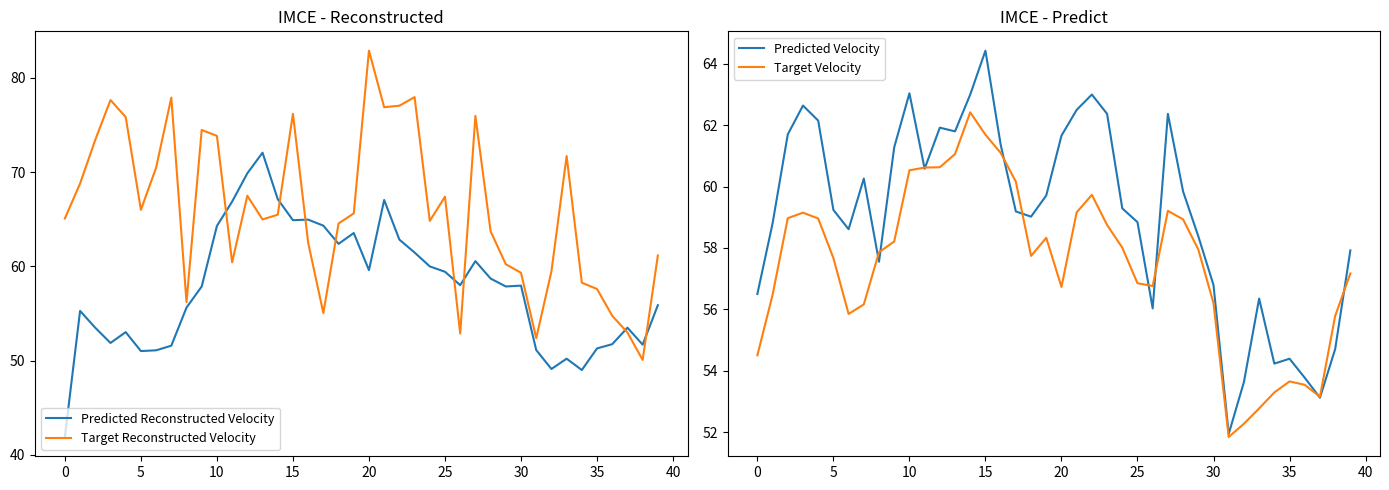

How many categories are shown in the chart?

40